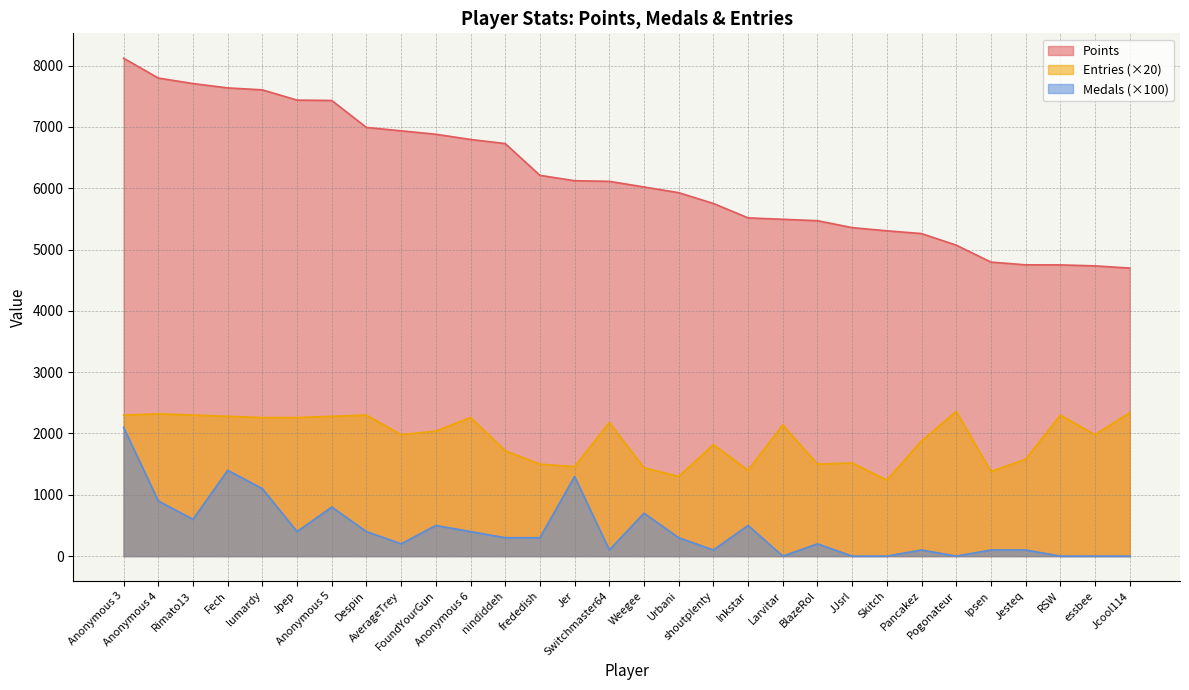

The Entries series shows 1820 at shoutplenty. True or false?

True